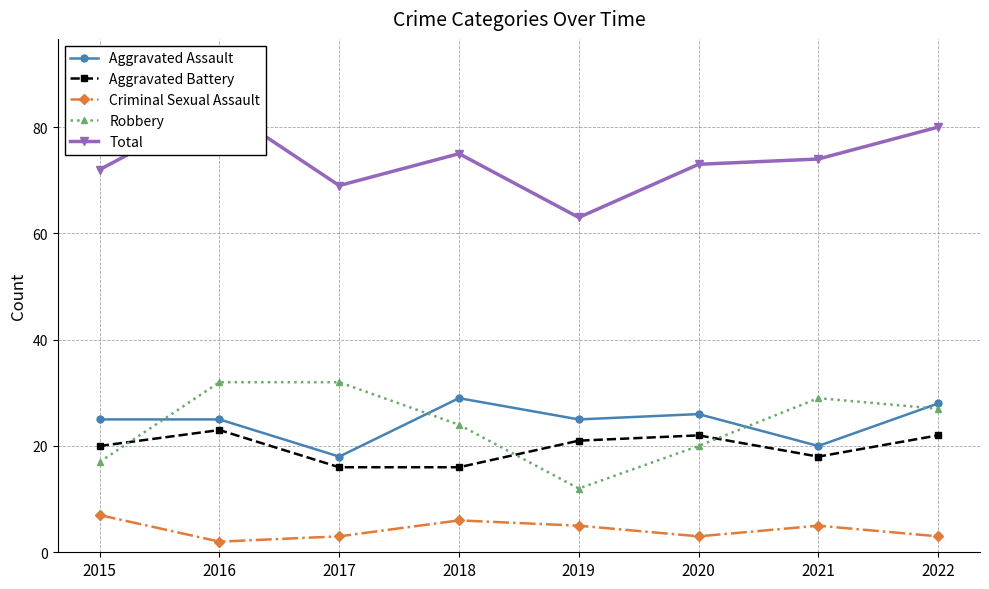

Where does the Aggravated Battery series first go above 21?

2016